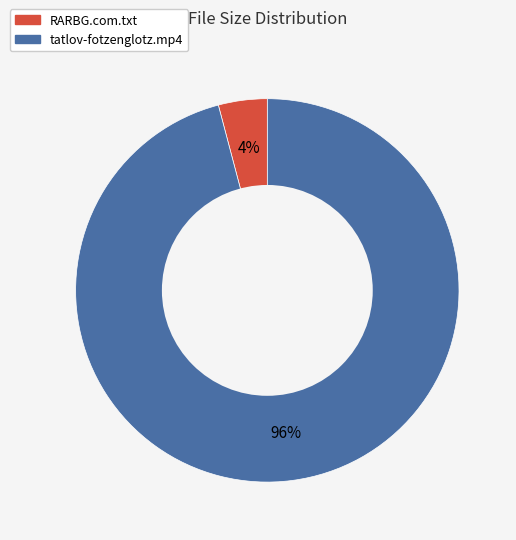

Between RARBG.com.txt and tatlov-fotzenglotz.mp4, which is larger?

tatlov-fotzenglotz.mp4